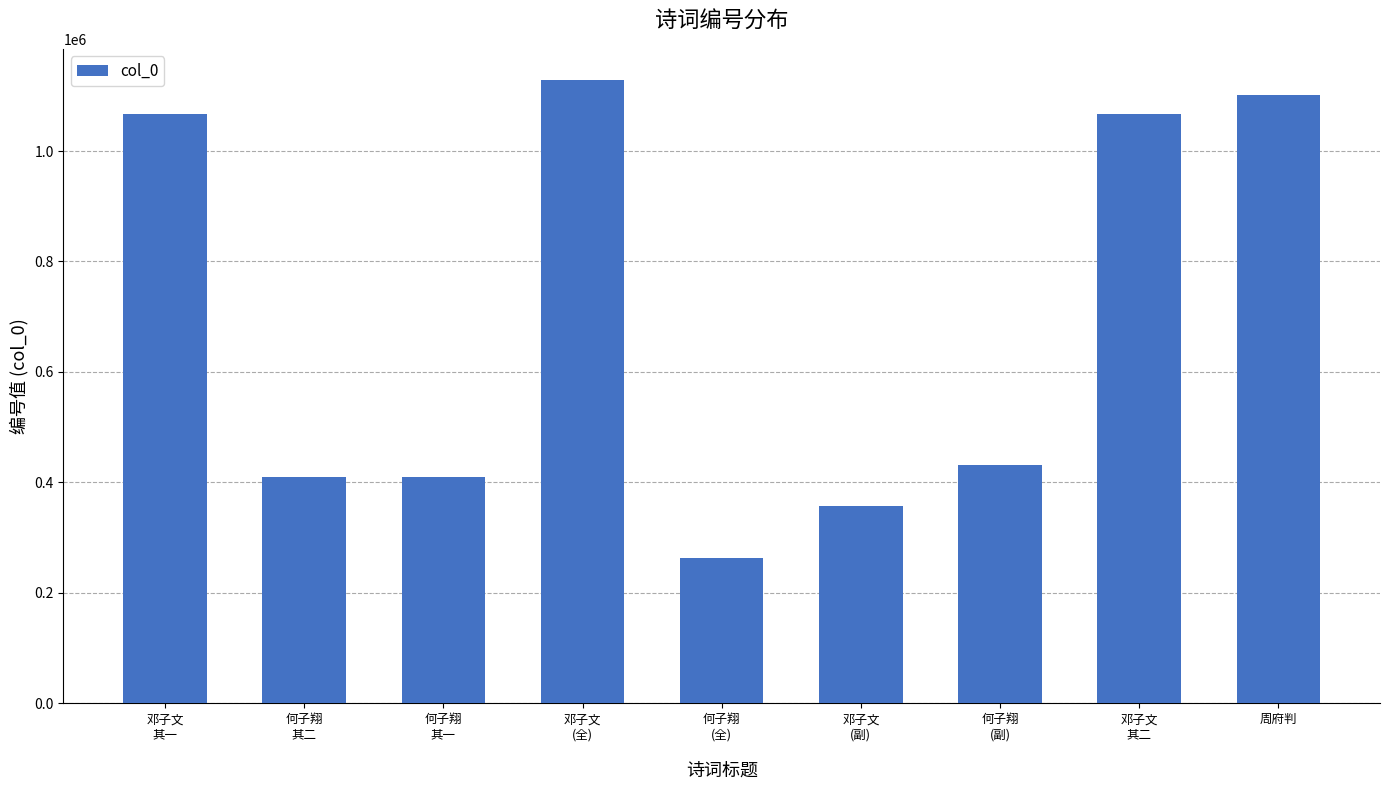

What is the sum of all values?

6235336